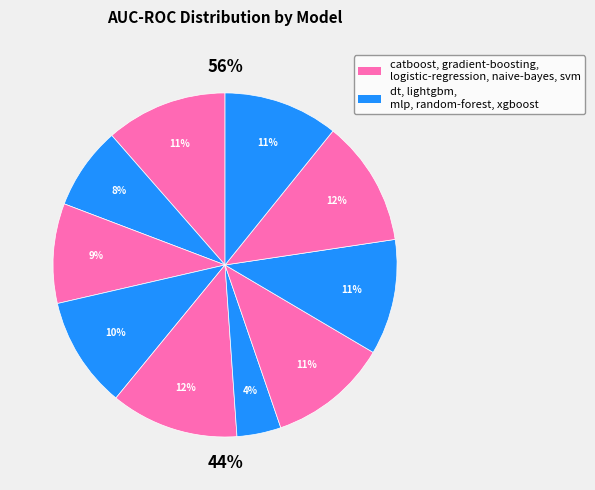

Combined, do xgboost and logistic-regression account for over 50%?

No